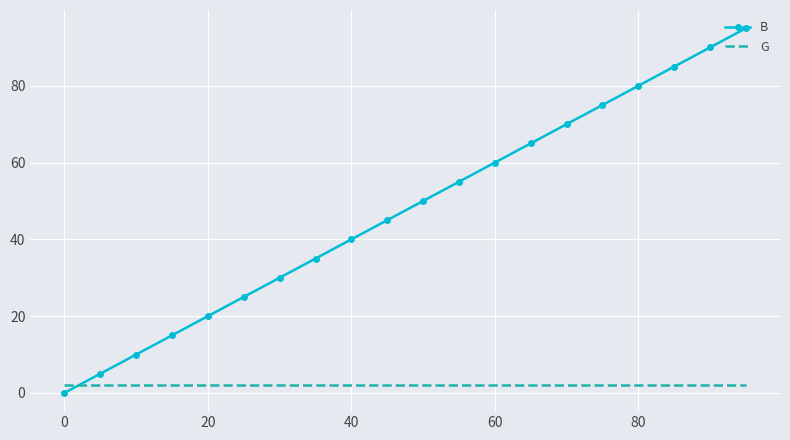

Which series has the largest total across all categories?

B